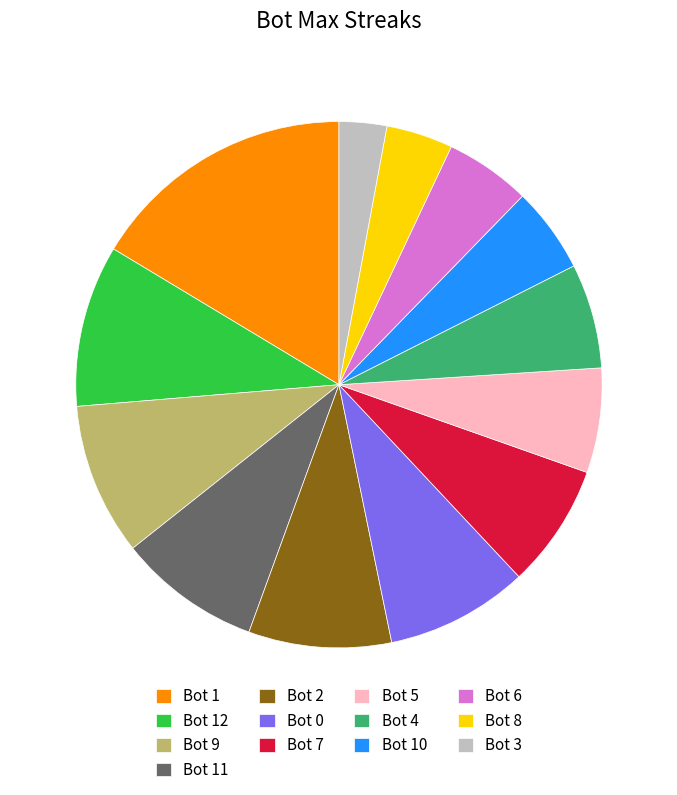

Does any single category account for the majority?

No